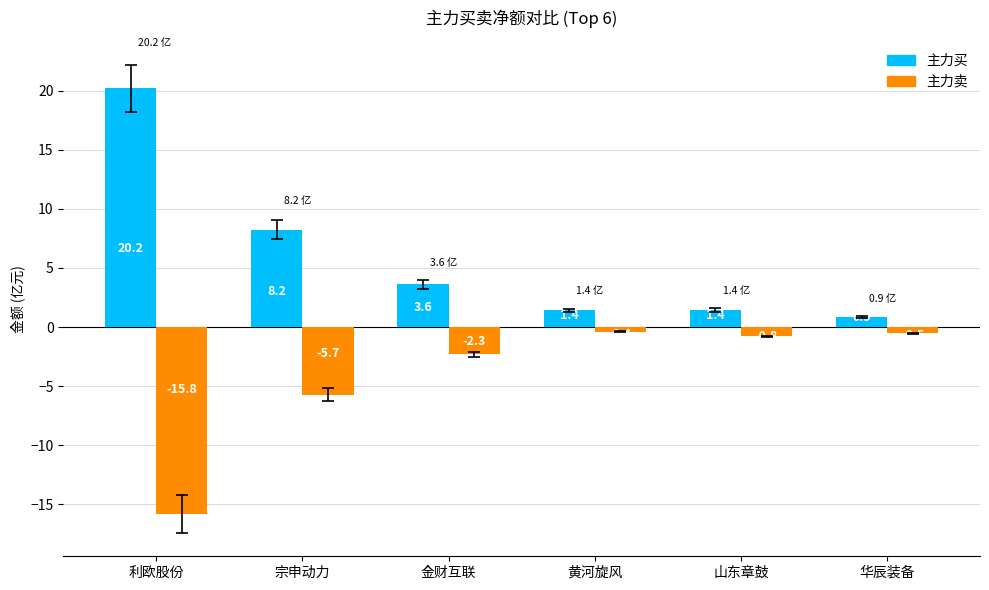

At 宗申动力, list the series in order from largest to smallest.

主力买, 主力卖